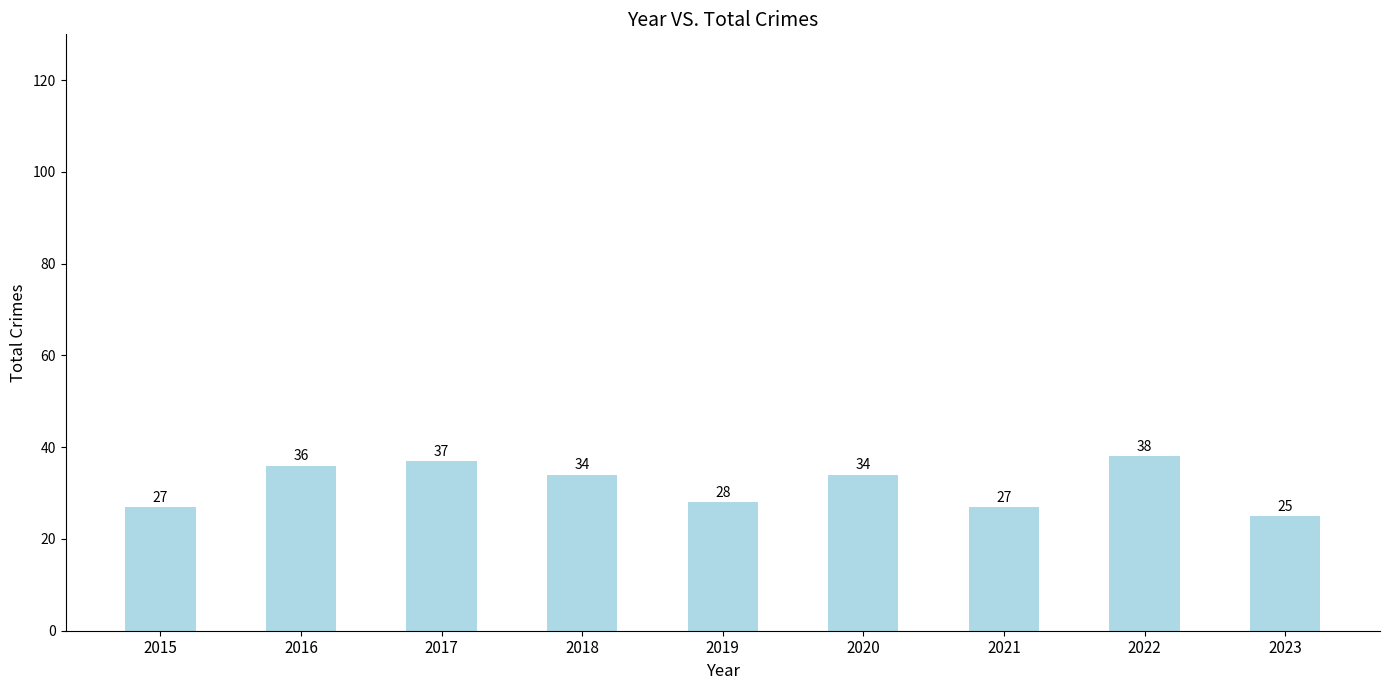

What is the difference between the maximum and minimum values?

13